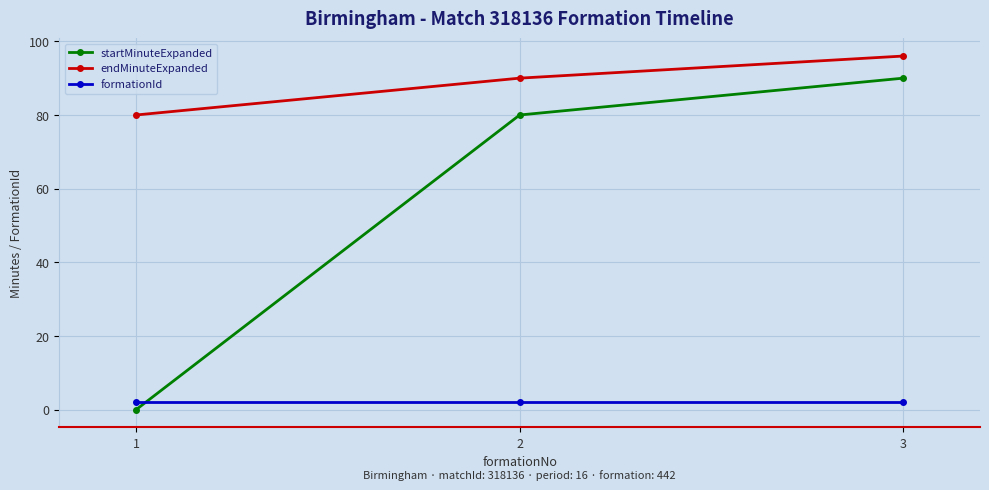

What is the sum of all endMinuteExpanded values?

266